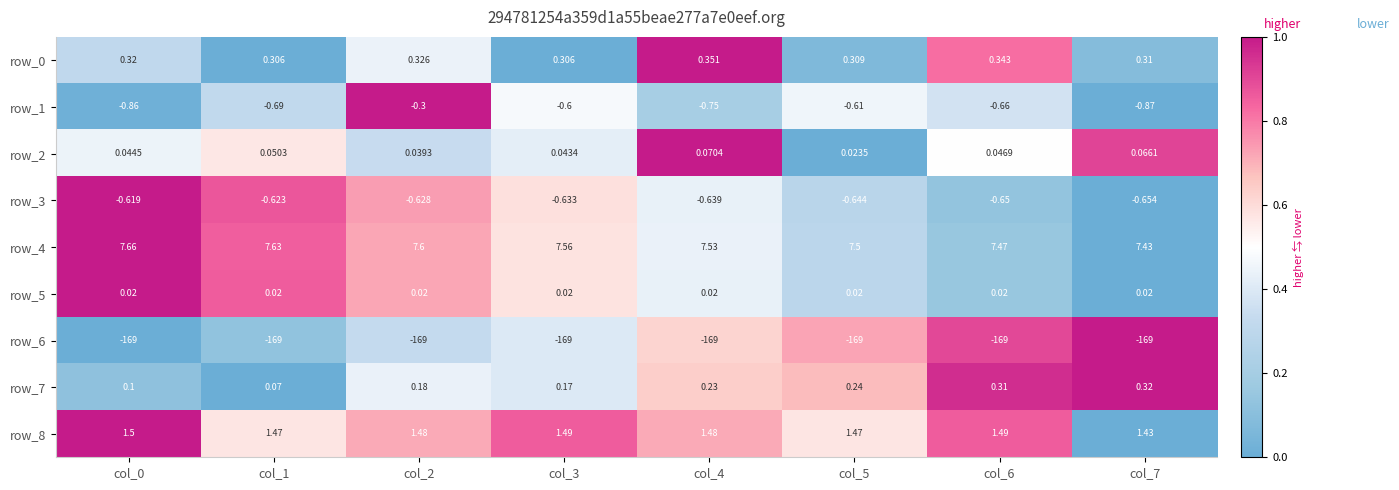

Is the value of row_7 at col_2 greater than the value of row_2 at col_2?

Yes